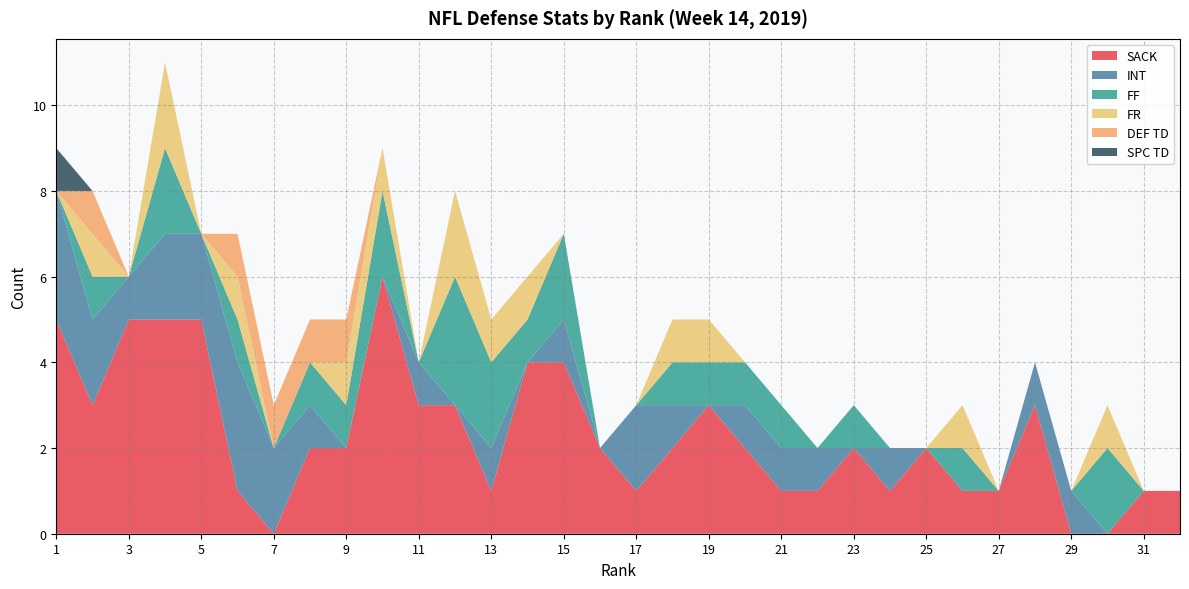

Reading left to right, transcribe all the data shown in this chart.

SACK: 1=5	2=3	3=5	4=5	5=5	6=1	7=0	8=2	9=2	10=6	11=3	12=3	13=1	14=4	15=4	16=2	17=1	18=2	19=3	20=2	21=1	22=1	23=2	24=1	25=2	26=1	27=1	28=3	29=0	30=0	31=1	32=1
INT: 1=3	2=2	3=1	4=2	5=2	6=3	7=2	8=1	9=0	10=0	11=1	12=0	13=1	14=0	15=1	16=0	17=2	18=1	19=0	20=1	21=1	22=1	23=0	24=1	25=0	26=0	27=0	28=1	29=1	30=0	31=0	32=0
FF: 1=0	2=1	3=0	4=2	5=0	6=1	7=0	8=1	9=1	10=2	11=0	12=3	13=2	14=1	15=2	16=0	17=0	18=1	19=1	20=1	21=1	22=0	23=1	24=0	25=0	26=1	27=0	28=0	29=0	30=2	31=0	32=0
FR: 1=0	2=1	3=0	4=2	5=0	6=1	7=0	8=0	9=1	10=1	11=0	12=2	13=1	14=1	15=0	16=0	17=0	18=1	19=1	20=0	21=0	22=0	23=0	24=0	25=0	26=1	27=0	28=0	29=0	30=1	31=0	32=0
DEF TD: 1=0	2=1	3=0	4=0	5=0	6=1	7=1	8=1	9=1	10=0	11=0	12=0	13=0	14=0	15=0	16=0	17=0	18=0	19=0	20=0	21=0	22=0	23=0	24=0	25=0	26=0	27=0	28=0	29=0	30=0	31=0	32=0
SPC TD: 1=1	2=0	3=0	4=0	5=0	6=0	7=0	8=0	9=0	10=0	11=0	12=0	13=0	14=0	15=0	16=0	17=0	18=0	19=0	20=0	21=0	22=0	23=0	24=0	25=0	26=0	27=0	28=0	29=0	30=0	31=0	32=0